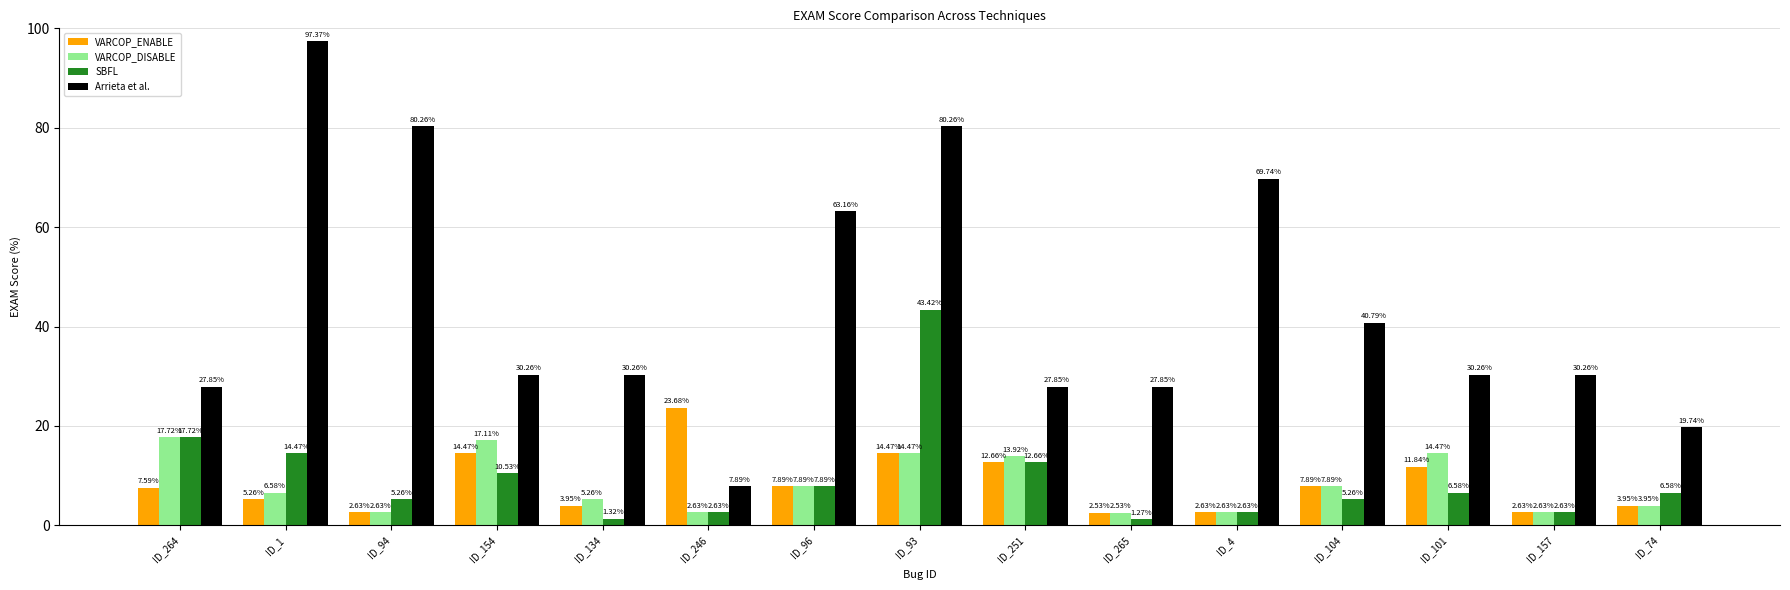

How many data points in VARCOP_DISABLE are above 6?

8